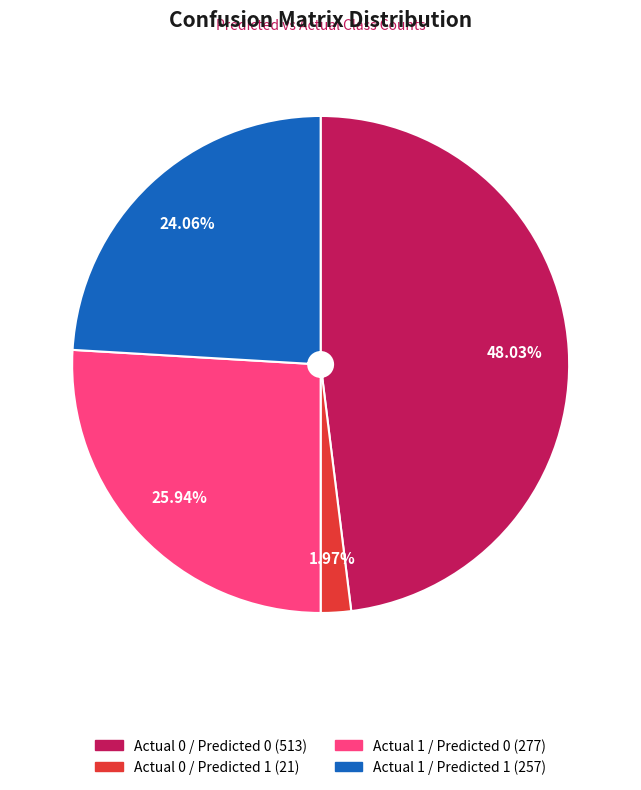

Is there any slice that represents more than half of the pie?

No